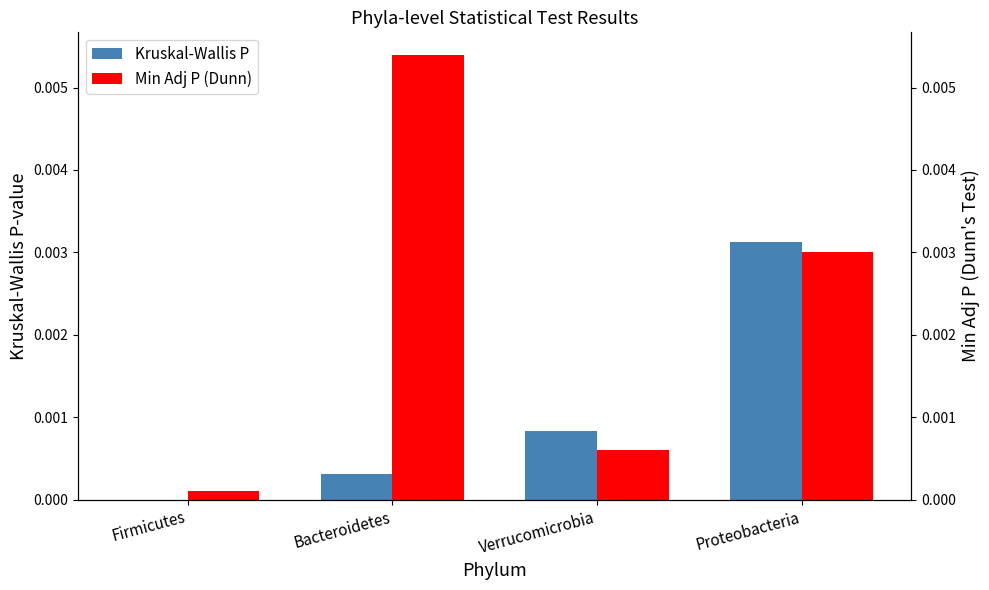

List the labels in order of Min Adj P (Dunn) value, smallest first.

Firmicutes, Verrucomicrobia, Proteobacteria, Bacteroidetes